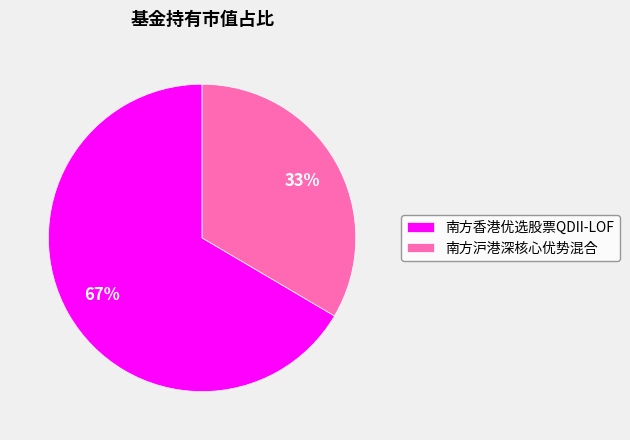

What is the smallest slice in the pie chart?

南方沪港深核心优势混合